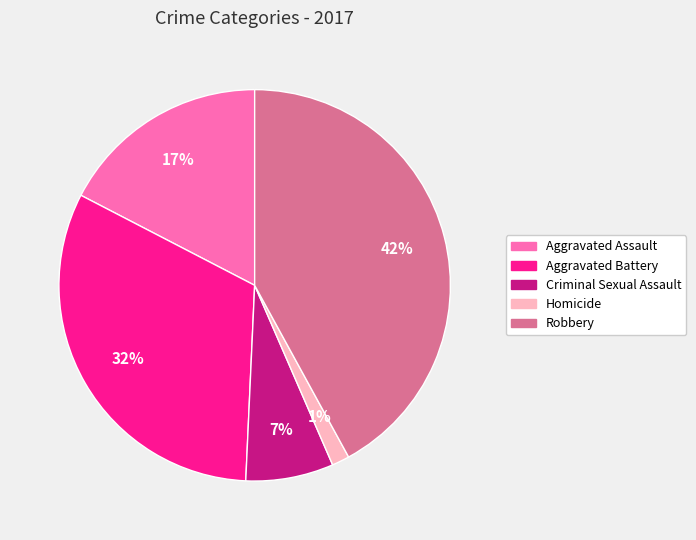

To the nearest percent, what portion does Aggravated Assault represent?

17%